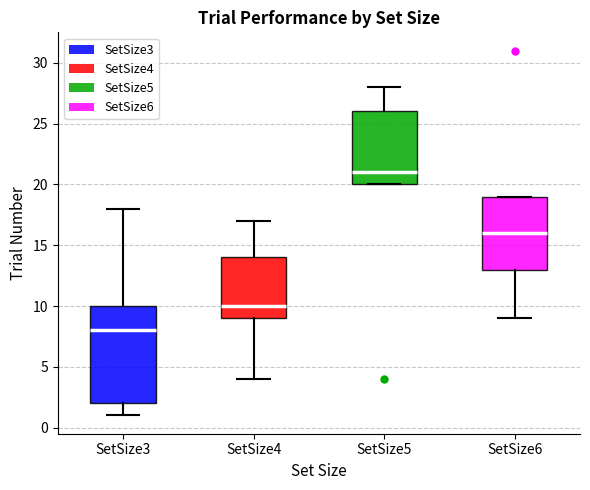

Reading left to right, transcribe this box plot: for each box, give where its median line is, the range the box spans, and where its two whiskers end, as read against the y-axis. The values are not printed on the chart, so give them approximately, as read against the axis.

SetSize3: median 8, box 2 to 10, whiskers 1 to 18
SetSize4: median 10, box 9 to 14, whiskers 4 to 17
SetSize5: median 21, box 20 to 26, whiskers 20 to 28
SetSize6: median 16, box 13 to 19, whiskers 9 to 19